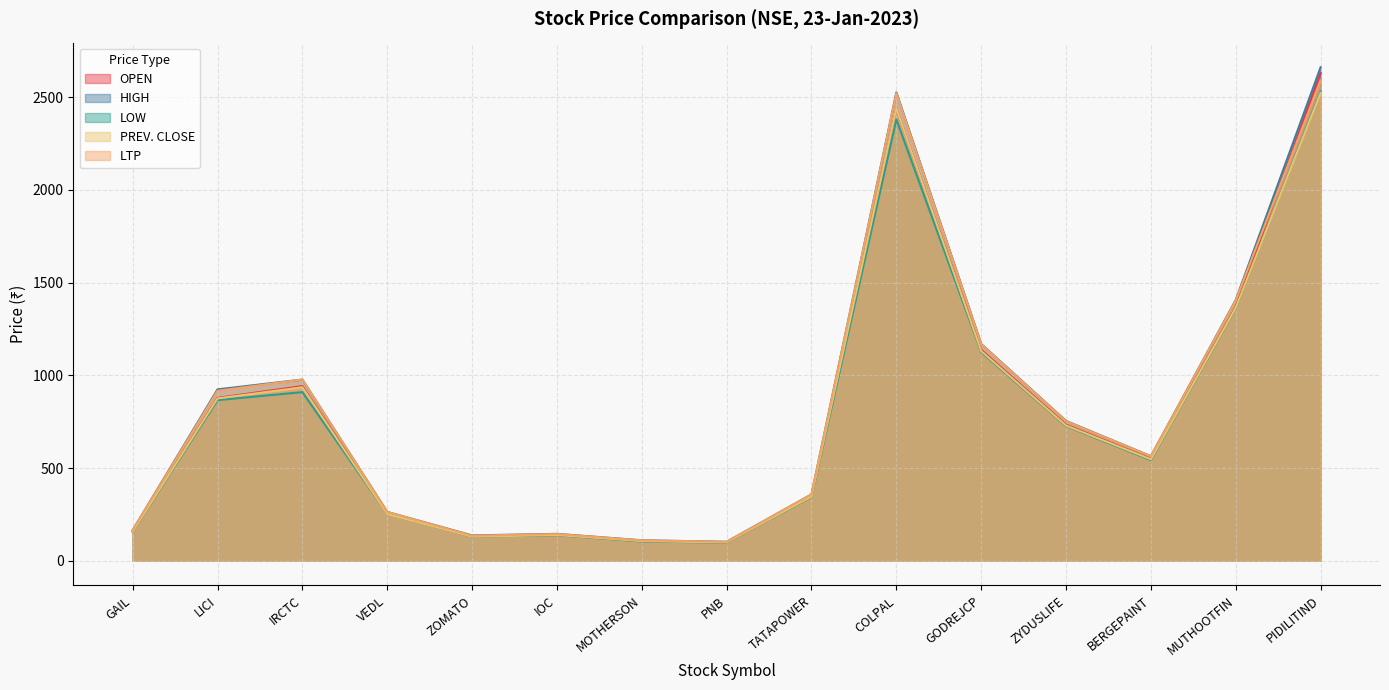

Between BERGEPAINT and MUTHOOTFIN, which is larger?

MUTHOOTFIN